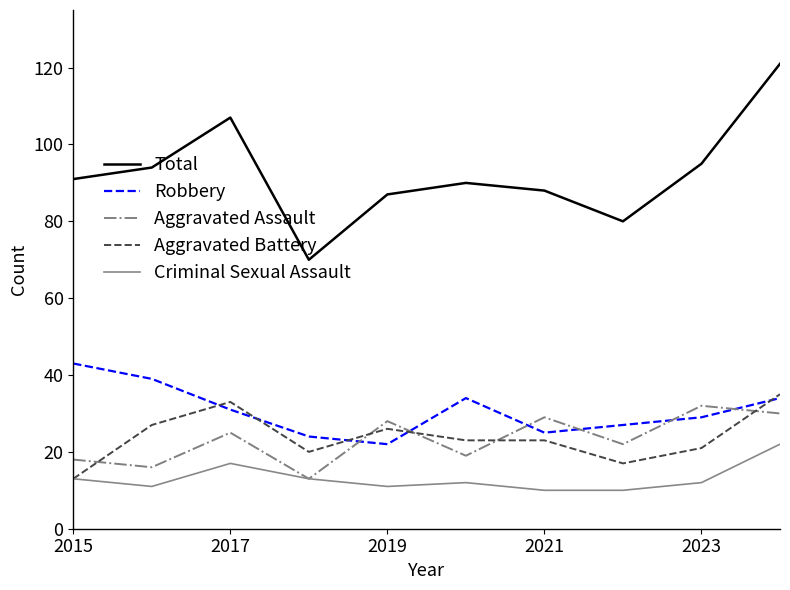

What are all the series names shown in the legend?

Total, Robbery, Aggravated Assault, Aggravated Battery, Criminal Sexual Assault